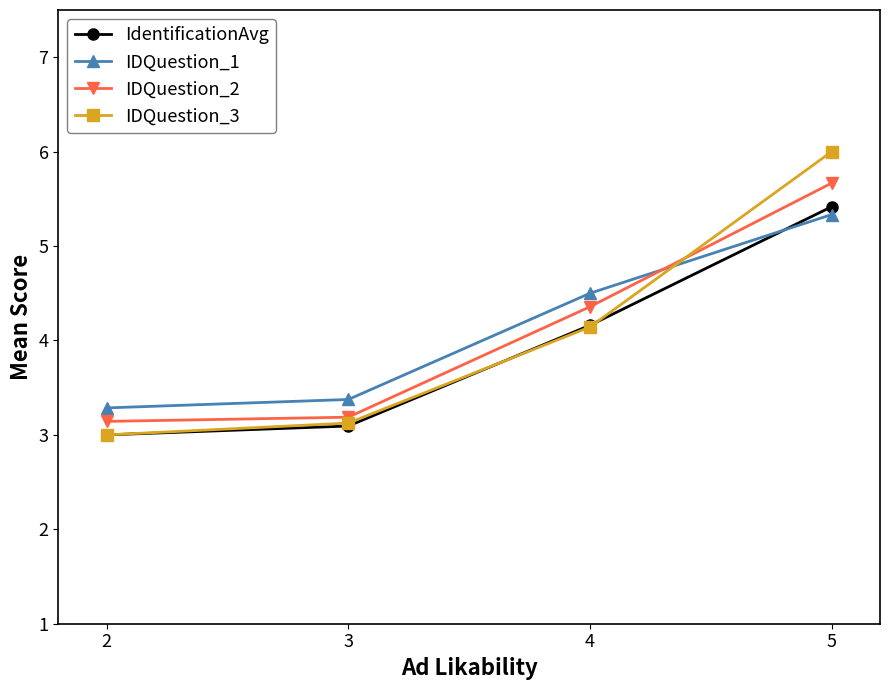

Reading left to right, transcribe all the data shown in this chart.

IdentificationAvg: 2=3.0	3=3.1	4=4.2	5=5.4
IDQuestion_1: 2=3.3	3=3.4	4=4.5	5=5.3
IDQuestion_2: 2=3.1	3=3.2	4=4.4	5=5.7
IDQuestion_3: 2=3.0	3=3.1	4=4.1	5=6.0